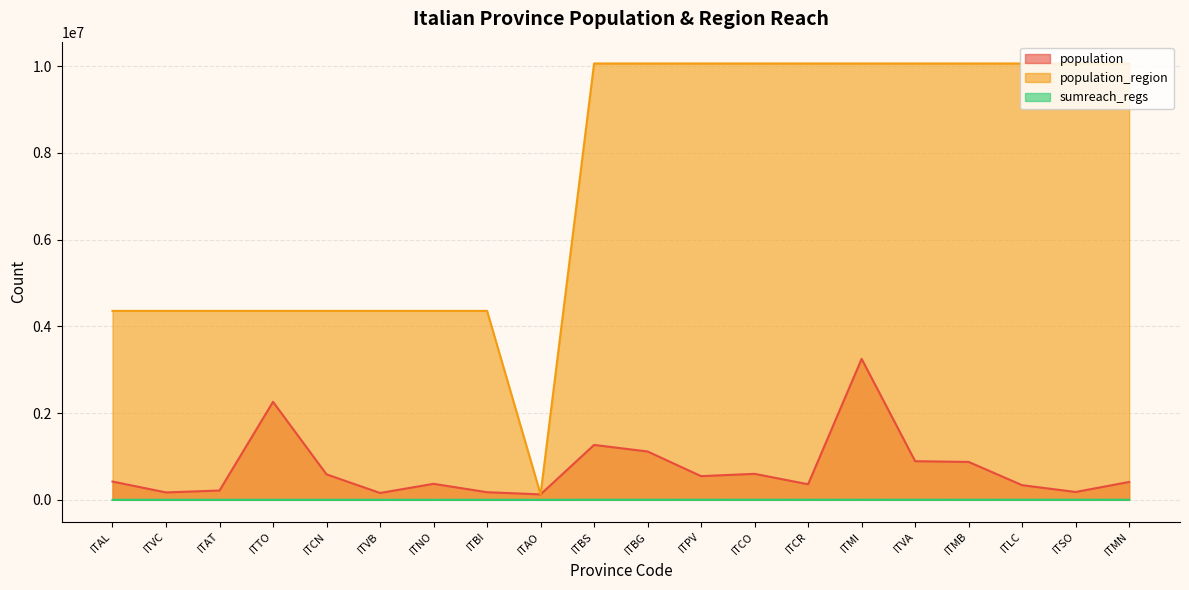

Is the value of population_region at ITAO greater than the value of population at ITAO?

No